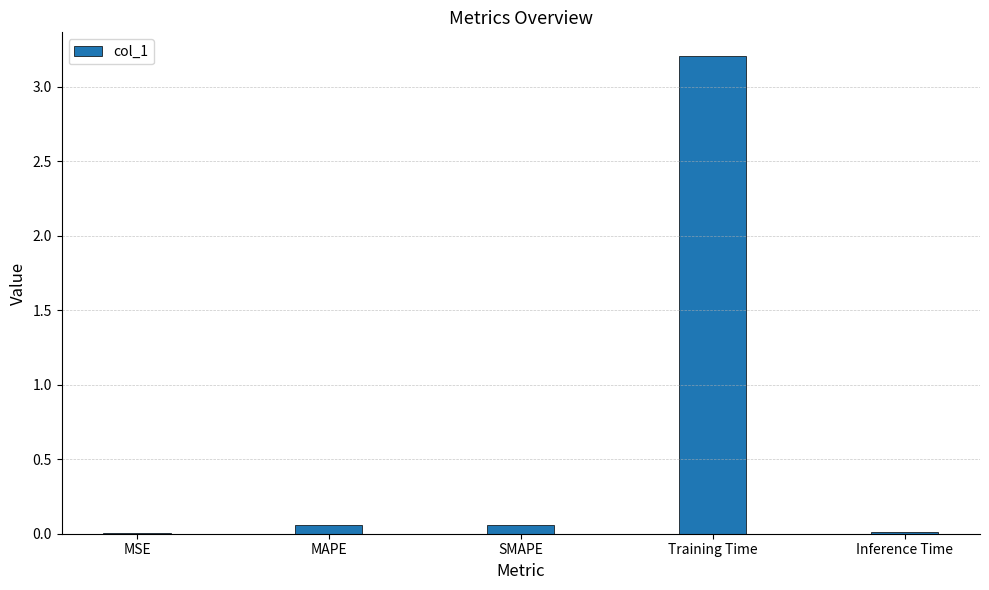

What is the sum of all values?

3.3